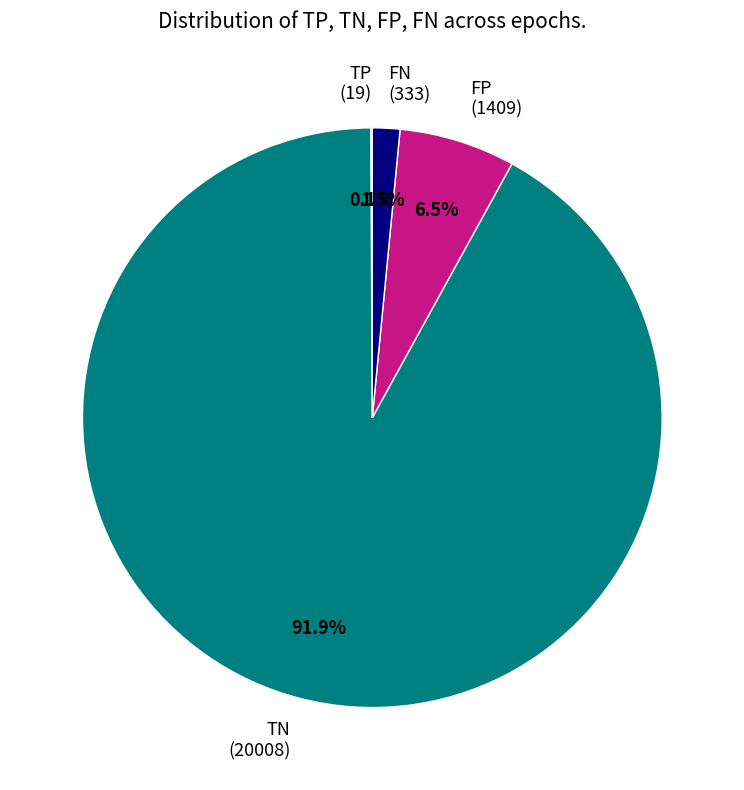

What portion of the pie excludes FP (1409)?

93.5%